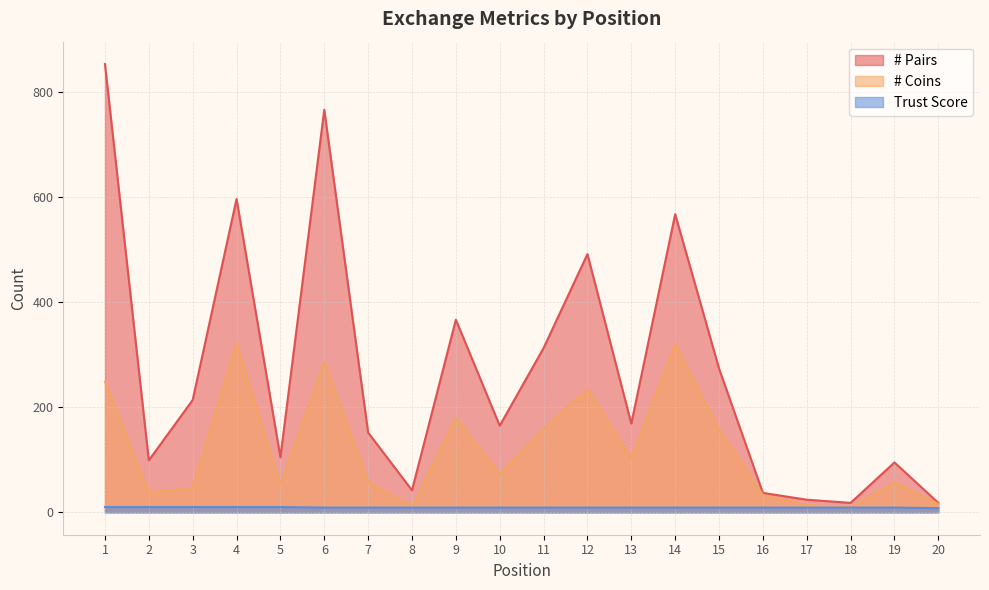

Count the Trust Score values in the range 9 to 10.

19